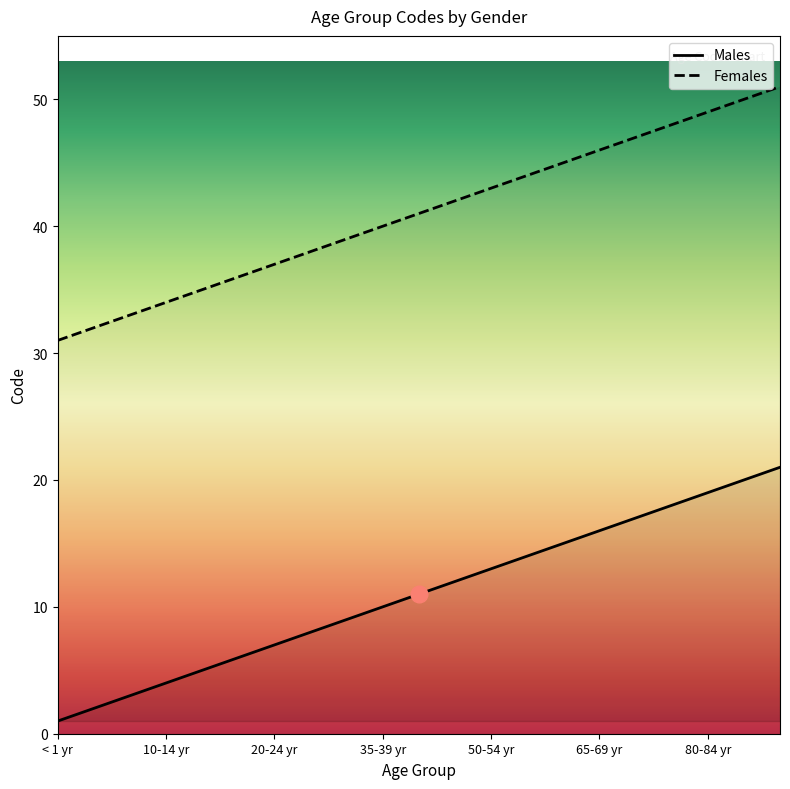

Which series has the largest total across all categories?

Females